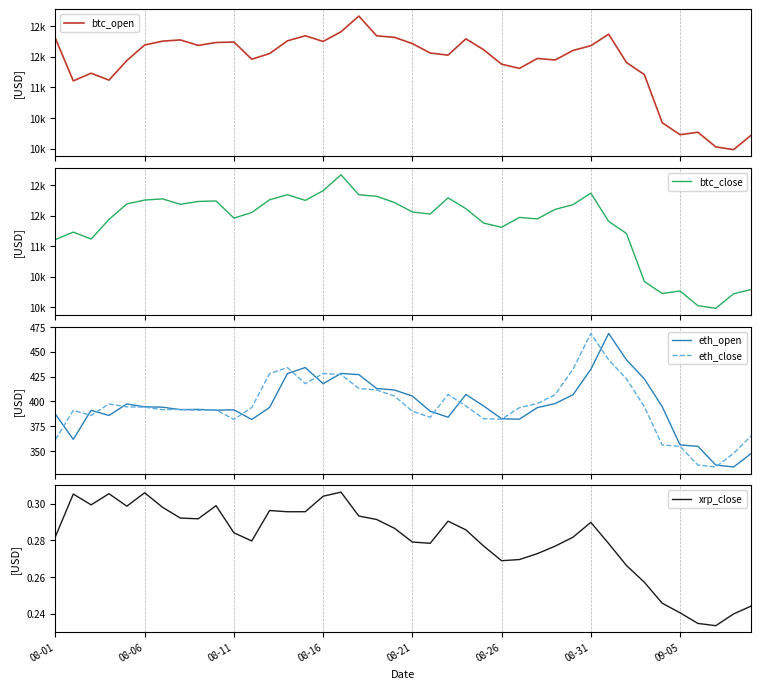

Which series changed the most between 8 and 22?

btc_open